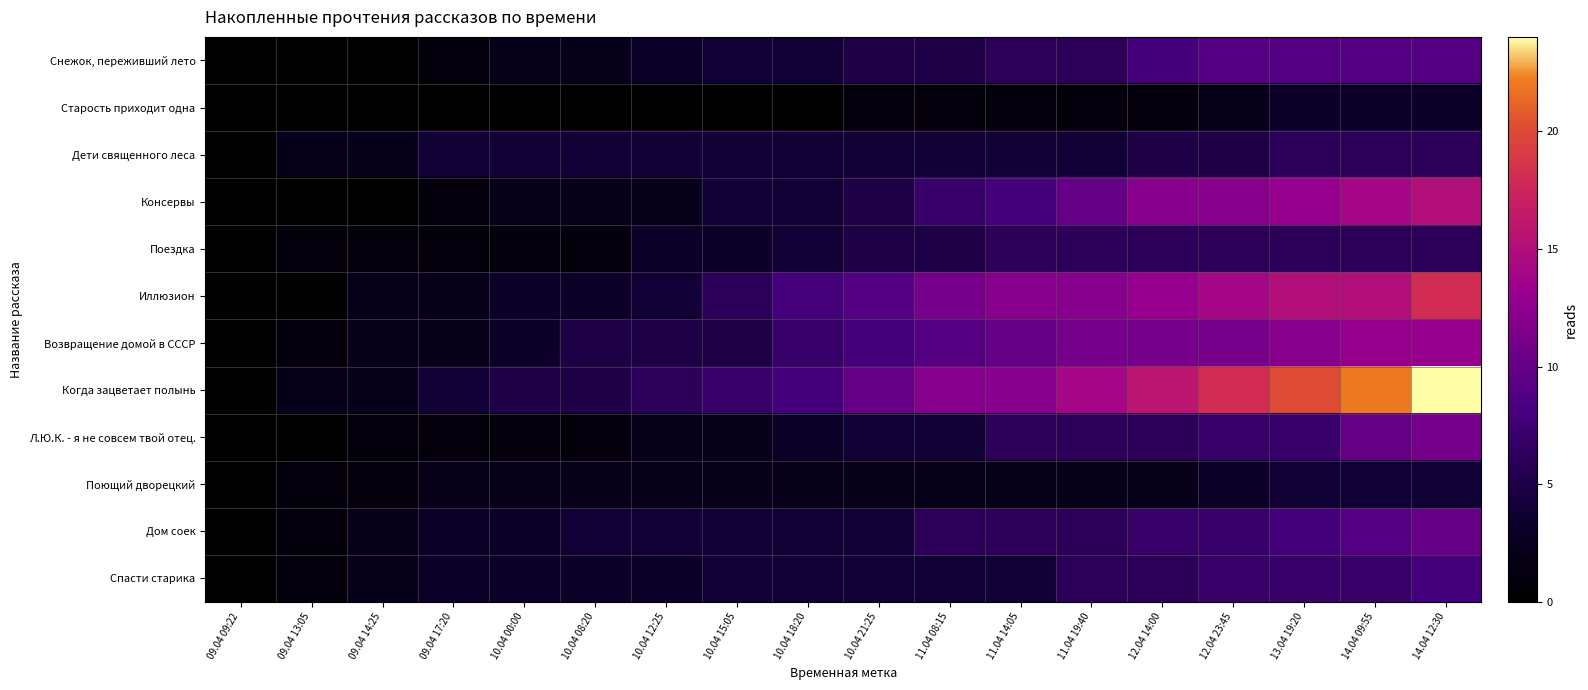

Reading right to left, list all the values displayed in this chart.

Снежок, переживший лето: 14.04 12:30=9	14.04 09:55=9	13.04 19:20=9	12.04 23:45=9	12.04 14:00=8	11.04 19:40=6	11.04 14:05=6	11.04 08:15=5	10.04 21:25=5	10.04 18:20=4	10.04 15:05=4	10.04 12:25=3	10.04 08:20=2	10.04 00:00=2	09.04 17:20=1	09.04 14:25=0	09.04 13:05=0	09.04 09:22=0
Старость приходит одна: 14.04 12:30=3	14.04 09:55=3	13.04 19:20=3	12.04 23:45=2	12.04 14:00=1	11.04 19:40=1	11.04 14:05=1	11.04 08:15=1	10.04 21:25=1	10.04 18:20=0	10.04 15:05=0	10.04 12:25=0	10.04 08:20=0	10.04 00:00=0	09.04 17:20=0	09.04 14:25=0	09.04 13:05=0	09.04 09:22=0
Дети священного леса: 14.04 12:30=6	14.04 09:55=6	13.04 19:20=6	12.04 23:45=5	12.04 14:00=5	11.04 19:40=4	11.04 14:05=4	11.04 08:15=4	10.04 21:25=4	10.04 18:20=4	10.04 15:05=4	10.04 12:25=4	10.04 08:20=4	10.04 00:00=4	09.04 17:20=4	09.04 14:25=2	09.04 13:05=2	09.04 09:22=0
Консервы: 14.04 12:30=15	14.04 09:55=14	13.04 19:20=13	12.04 23:45=12	12.04 14:00=12	11.04 19:40=10	11.04 14:05=8	11.04 08:15=7	10.04 21:25=5	10.04 18:20=4	10.04 15:05=4	10.04 12:25=2	10.04 08:20=2	10.04 00:00=2	09.04 17:20=1	09.04 14:25=0	09.04 13:05=0	09.04 09:22=0
Поездка: 14.04 12:30=6	14.04 09:55=6	13.04 19:20=6	12.04 23:45=6	12.04 14:00=6	11.04 19:40=6	11.04 14:05=6	11.04 08:15=5	10.04 21:25=5	10.04 18:20=4	10.04 15:05=3	10.04 12:25=3	10.04 08:20=1	10.04 00:00=1	09.04 17:20=1	09.04 14:25=1	09.04 13:05=1	09.04 09:22=0
Иллюзион: 14.04 12:30=18	14.04 09:55=15	13.04 19:20=15	12.04 23:45=14	12.04 14:00=13	11.04 19:40=12	11.04 14:05=12	11.04 08:15=11	10.04 21:25=9	10.04 18:20=8	10.04 15:05=6	10.04 12:25=4	10.04 08:20=3	10.04 00:00=3	09.04 17:20=2	09.04 14:25=2	09.04 13:05=0	09.04 09:22=0
Возвращение домой в СССР: 14.04 12:30=13	14.04 09:55=13	13.04 19:20=12	12.04 23:45=11	12.04 14:00=11	11.04 19:40=11	11.04 14:05=10	11.04 08:15=9	10.04 21:25=8	10.04 18:20=7	10.04 15:05=5	10.04 12:25=5	10.04 08:20=5	10.04 00:00=3	09.04 17:20=2	09.04 14:25=2	09.04 13:05=1	09.04 09:22=0
Когда зацветает полынь: 14.04 12:30=24	14.04 09:55=22	13.04 19:20=20	12.04 23:45=18	12.04 14:00=16	11.04 19:40=14	11.04 14:05=12	11.04 08:15=12	10.04 21:25=10	10.04 18:20=8	10.04 15:05=7	10.04 12:25=6	10.04 08:20=5	10.04 00:00=5	09.04 17:20=4	09.04 14:25=2	09.04 13:05=2	09.04 09:22=0
Л.Ю.К. - я не совсем твой отец.: 14.04 12:30=11	14.04 09:55=10	13.04 19:20=7	12.04 23:45=7	12.04 14:00=6	11.04 19:40=6	11.04 14:05=6	11.04 08:15=4	10.04 21:25=4	10.04 18:20=3	10.04 15:05=2	10.04 12:25=2	10.04 08:20=1	10.04 00:00=1	09.04 17:20=1	09.04 14:25=1	09.04 13:05=0	09.04 09:22=0
Поющий дворецкий: 14.04 12:30=4	14.04 09:55=4	13.04 19:20=4	12.04 23:45=3	12.04 14:00=2	11.04 19:40=2	11.04 14:05=2	11.04 08:15=2	10.04 21:25=2	10.04 18:20=2	10.04 15:05=2	10.04 12:25=2	10.04 08:20=2	10.04 00:00=2	09.04 17:20=2	09.04 14:25=1	09.04 13:05=1	09.04 09:22=0
Дом соек: 14.04 12:30=10	14.04 09:55=9	13.04 19:20=8	12.04 23:45=7	12.04 14:00=7	11.04 19:40=6	11.04 14:05=6	11.04 08:15=6	10.04 21:25=4	10.04 18:20=4	10.04 15:05=4	10.04 12:25=4	10.04 08:20=4	10.04 00:00=3	09.04 17:20=3	09.04 14:25=2	09.04 13:05=1	09.04 09:22=0
Спасти старика: 14.04 12:30=8	14.04 09:55=7	13.04 19:20=7	12.04 23:45=7	12.04 14:00=6	11.04 19:40=6	11.04 14:05=4	11.04 08:15=4	10.04 21:25=4	10.04 18:20=4	10.04 15:05=4	10.04 12:25=3	10.04 08:20=3	10.04 00:00=3	09.04 17:20=3	09.04 14:25=2	09.04 13:05=1	09.04 09:22=0